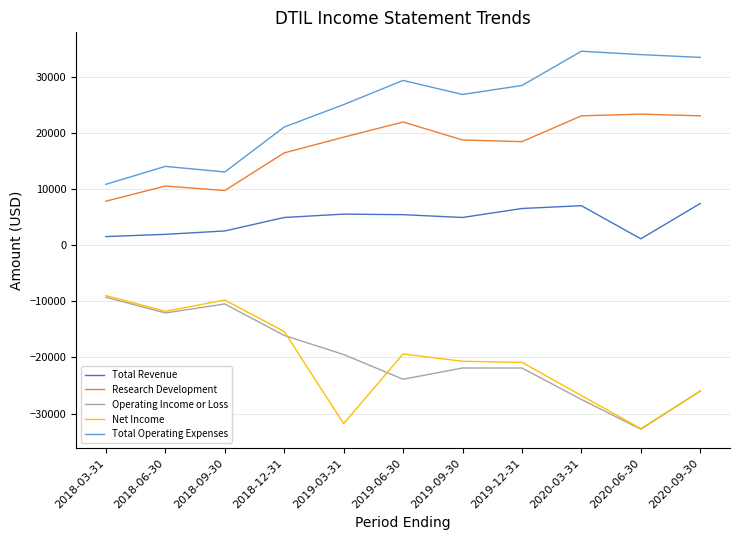

The Total Operating Expenses series shows 10800 at 2018-03-31. True or false?

True